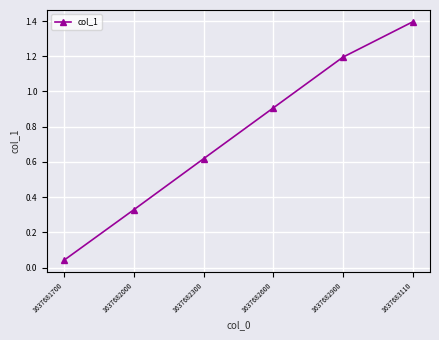

List the labels in order of value, largest first.

1637683110, 1637682900, 1637682600, 1637682300, 1637682000, 1637681700